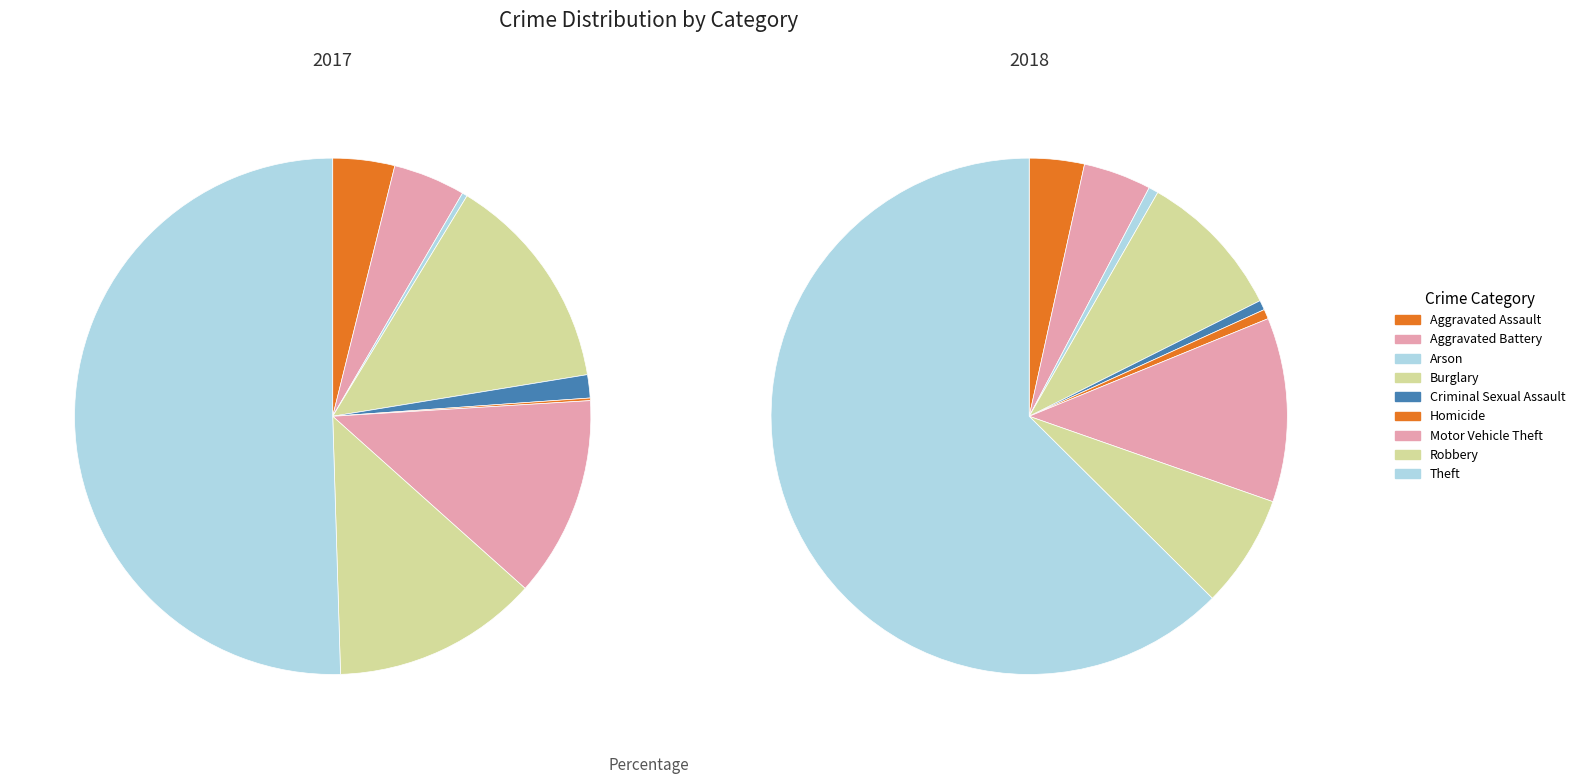

How much of the chart is everything except Theft?

49.5%